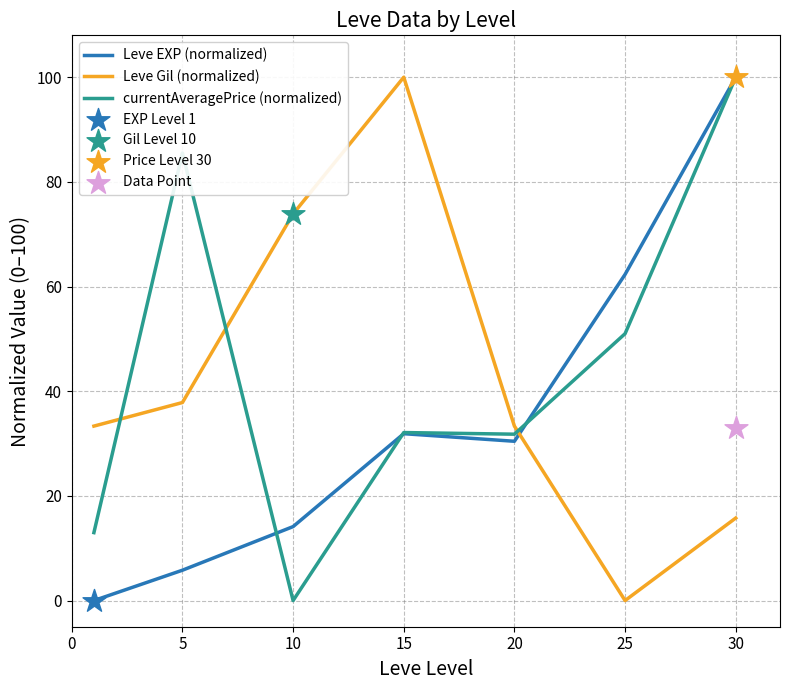

What is the total value across all series at 10?

88.0